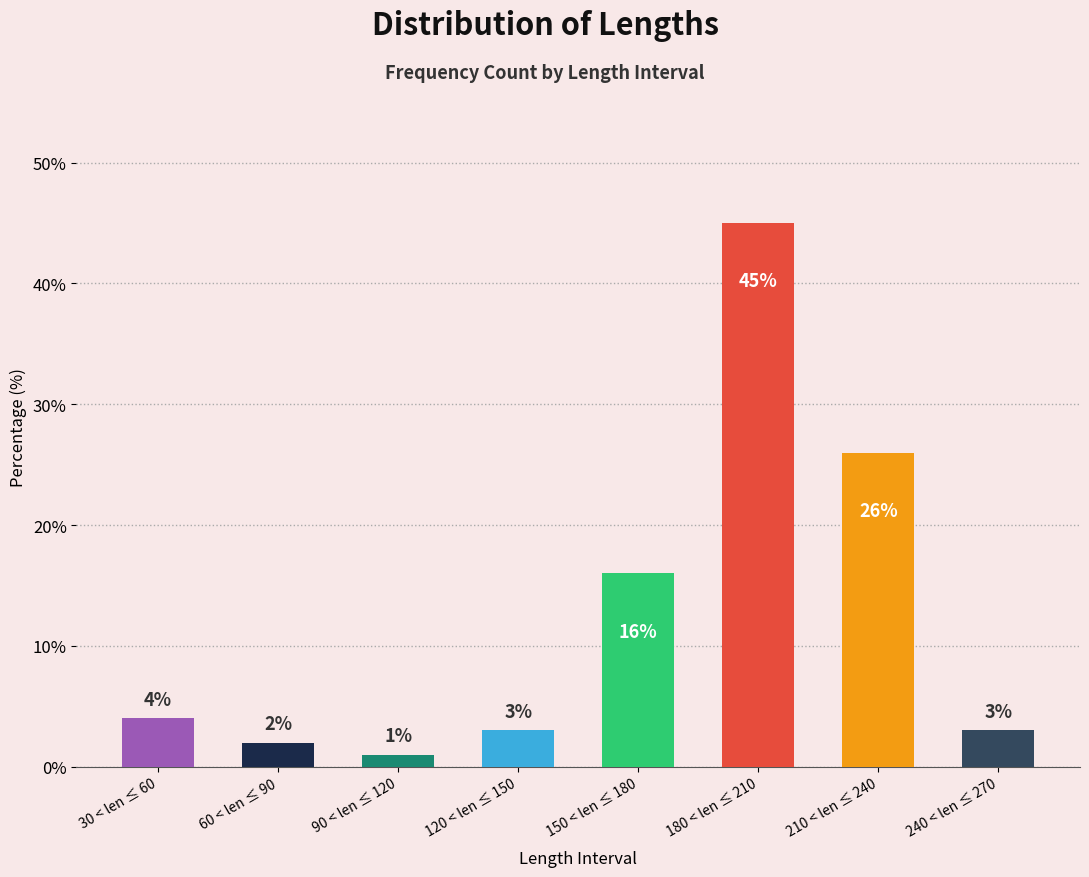

Reading left to right, what are all the values shown in this chart?

30 < len ≤ 60=4	60 < len ≤ 90=2	90 < len ≤ 120=1	120 < len ≤ 150=3	150 < len ≤ 180=16	180 < len ≤ 210=45	210 < len ≤ 240=26	240 < len ≤ 270=3